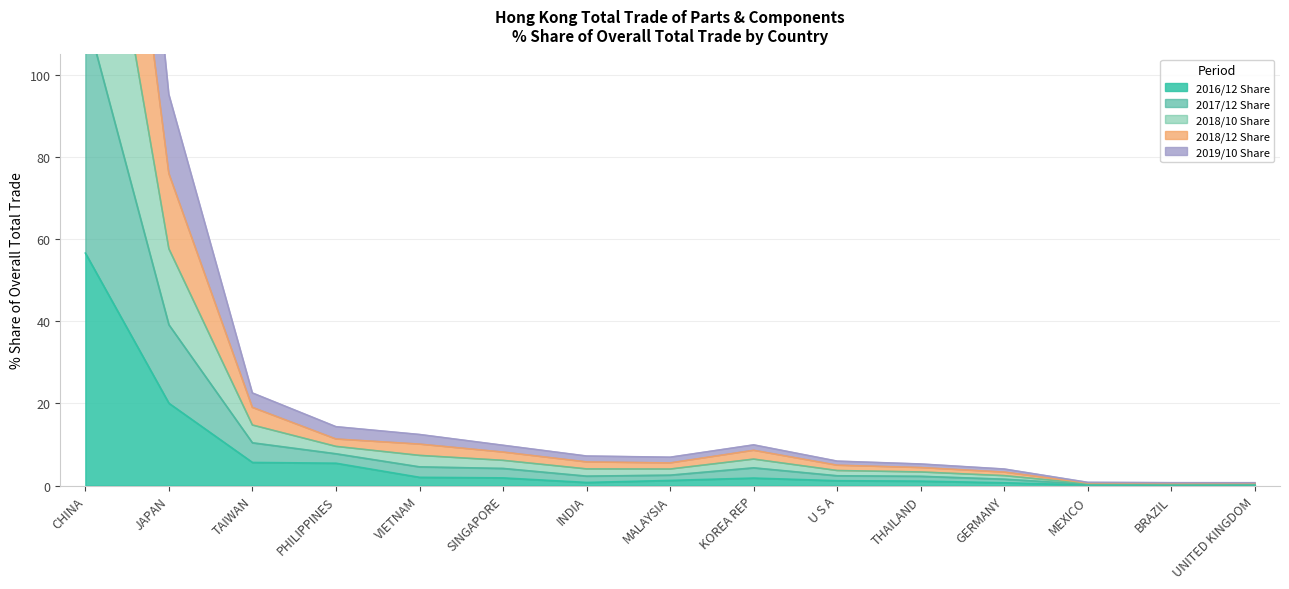

Which category has the highest value in the 2016/12 Share series?

CHINA